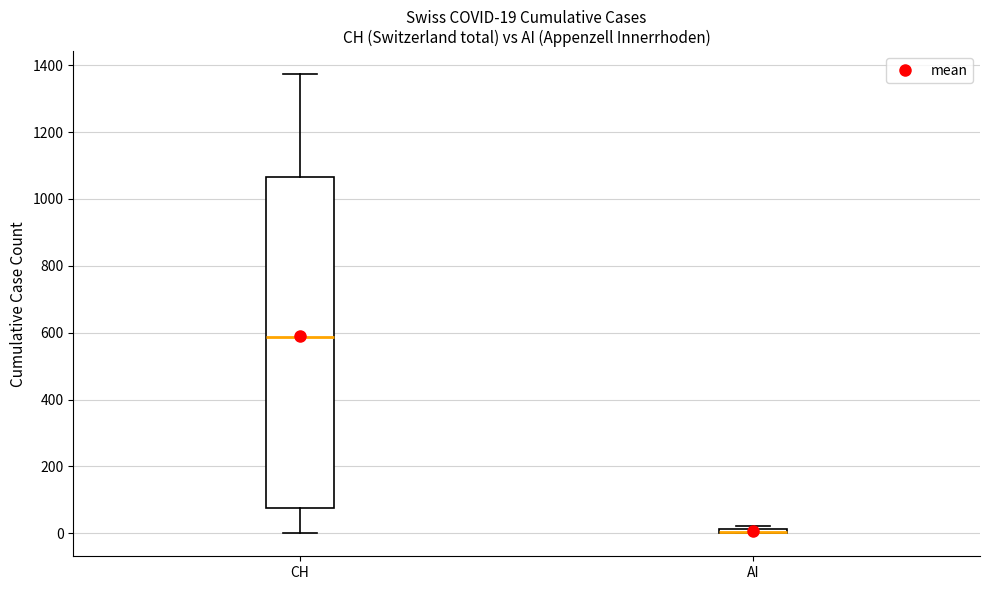

Which box is the tallest, from its lower edge to its upper edge?

CH